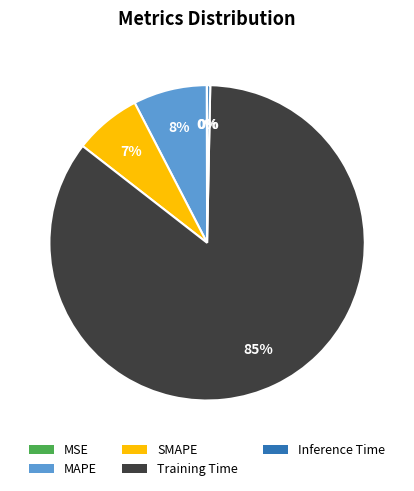

Is it true that MAPE is 8% of the pie?

True